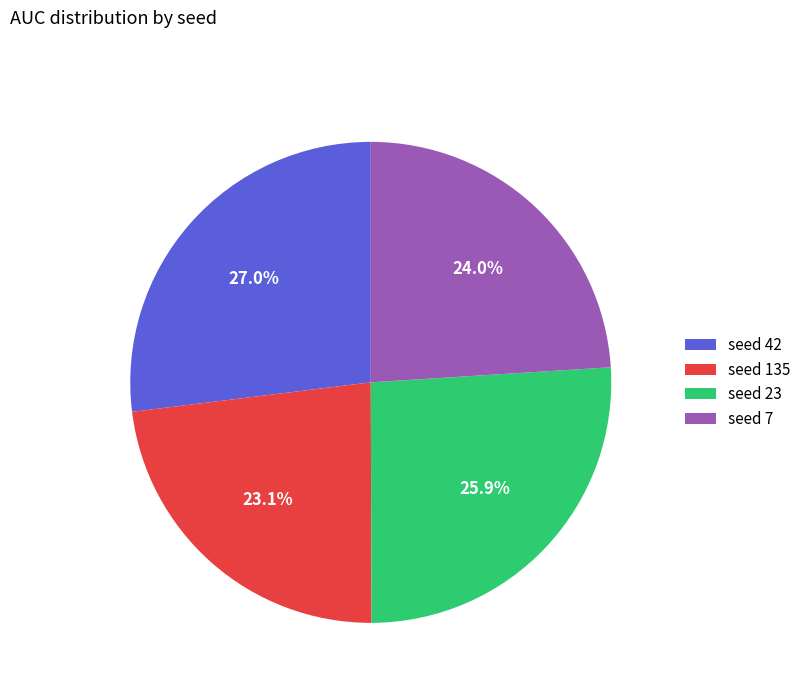

What percentage is NOT represented by seed 42?

73.0%